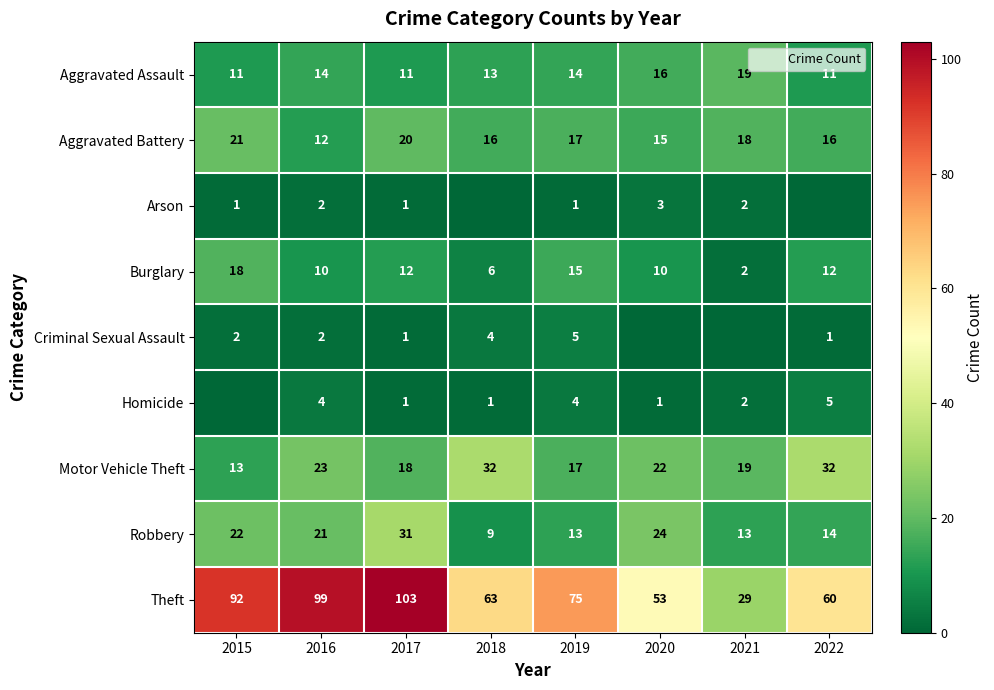

How many values in the Motor Vehicle Theft series are below 22?

4